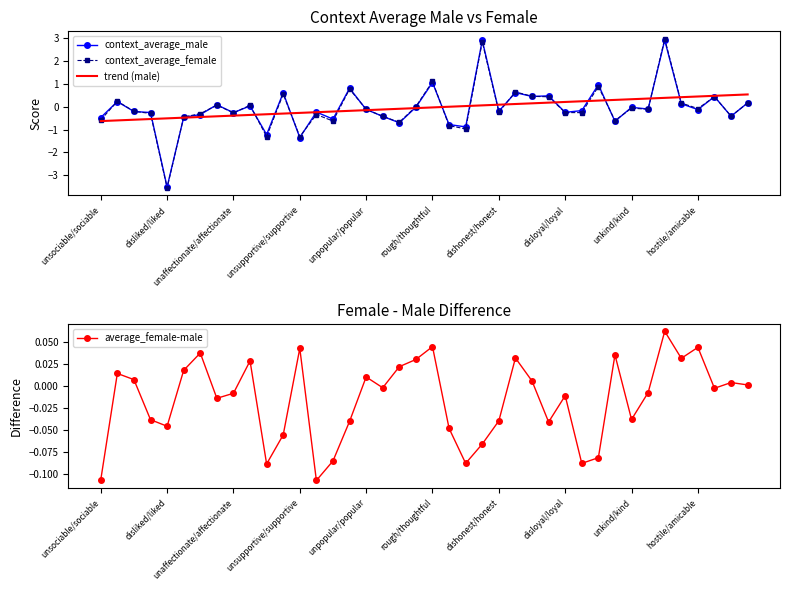

True or false: context_average_female has a value of -1.1 at 31.

False